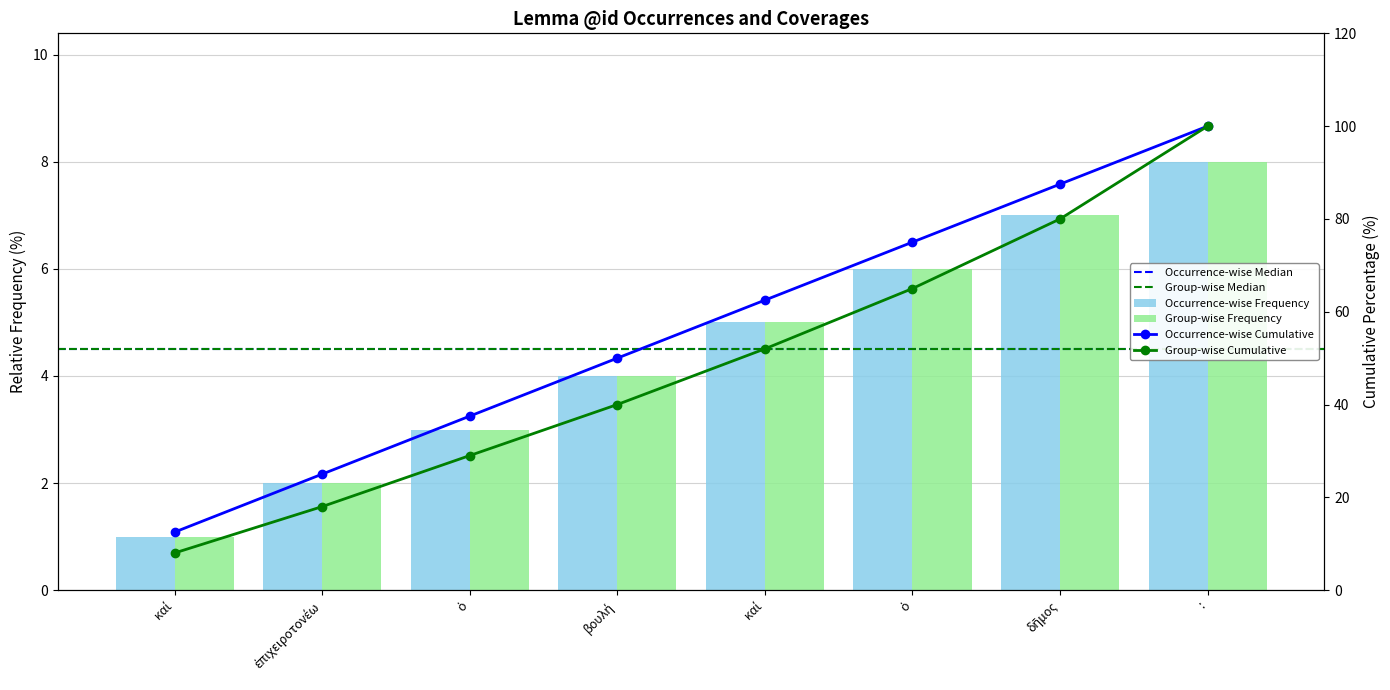

What is the label of the 7th bar from the left?

δῆμος